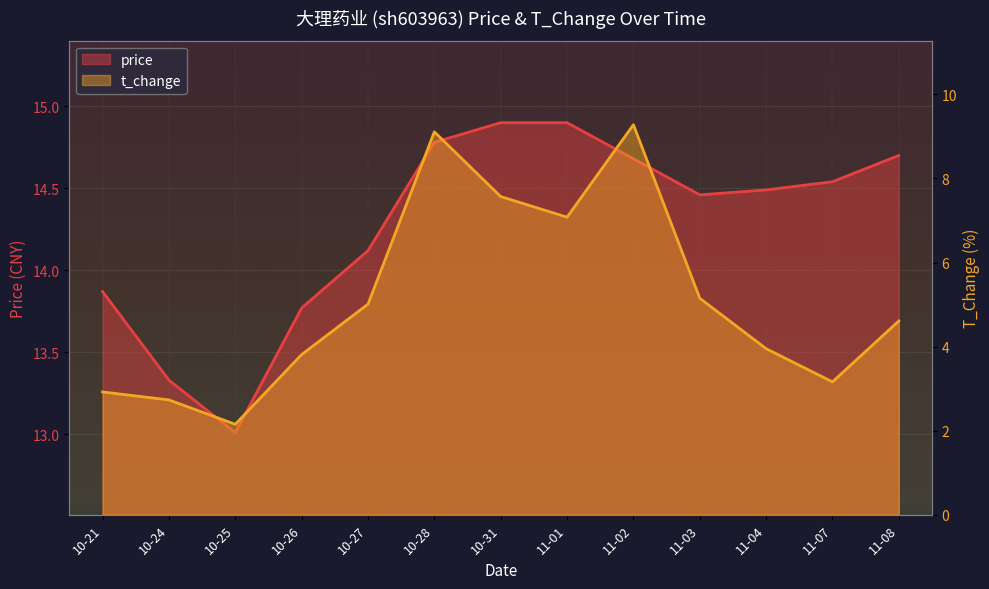

What is the difference between the maximum and minimum values in the t_change series?

7.1